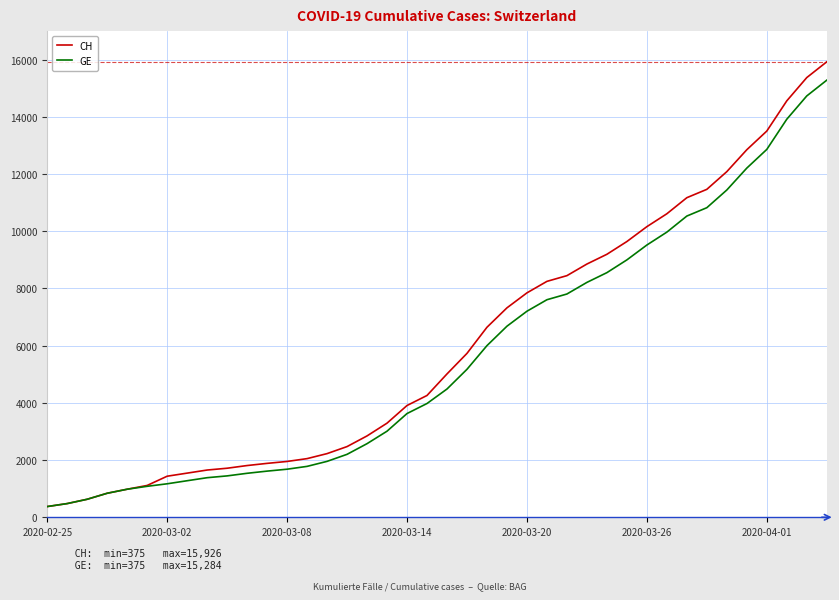

Which series has the largest range (max minus min)?

CH